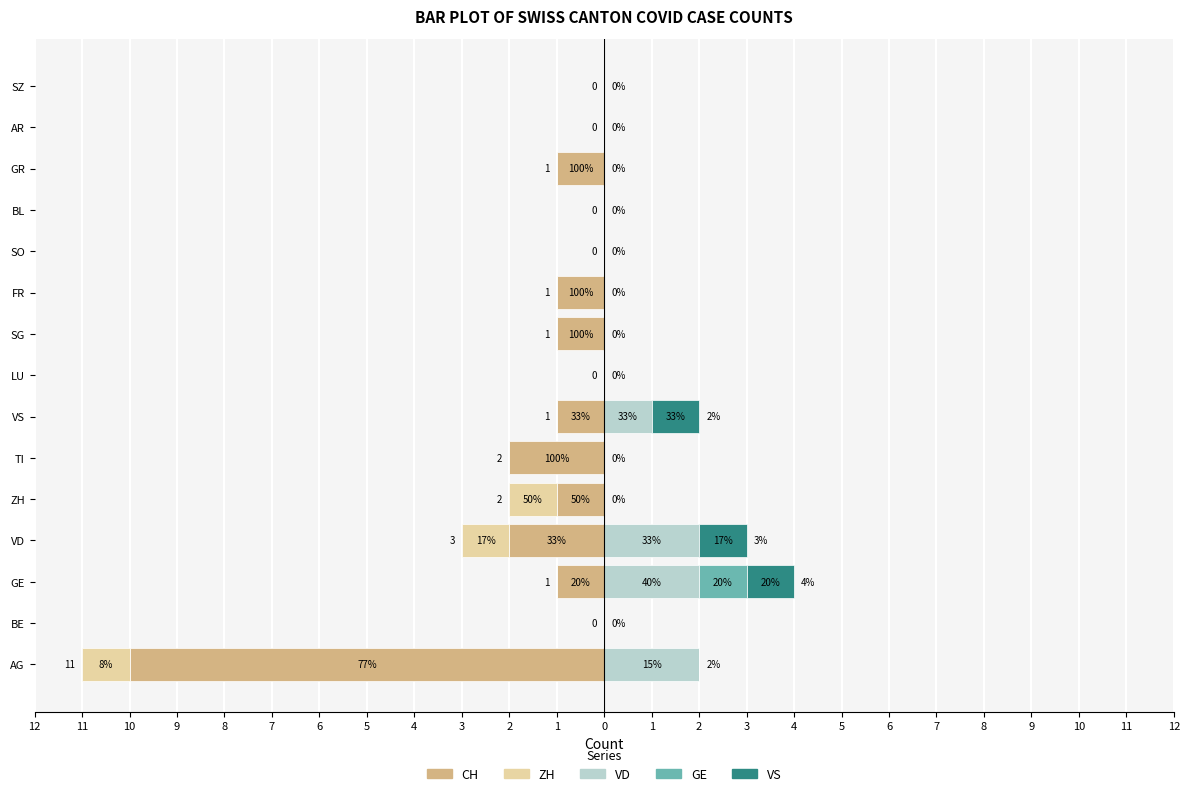

Is it true that VS equals 0 at SZ?

False